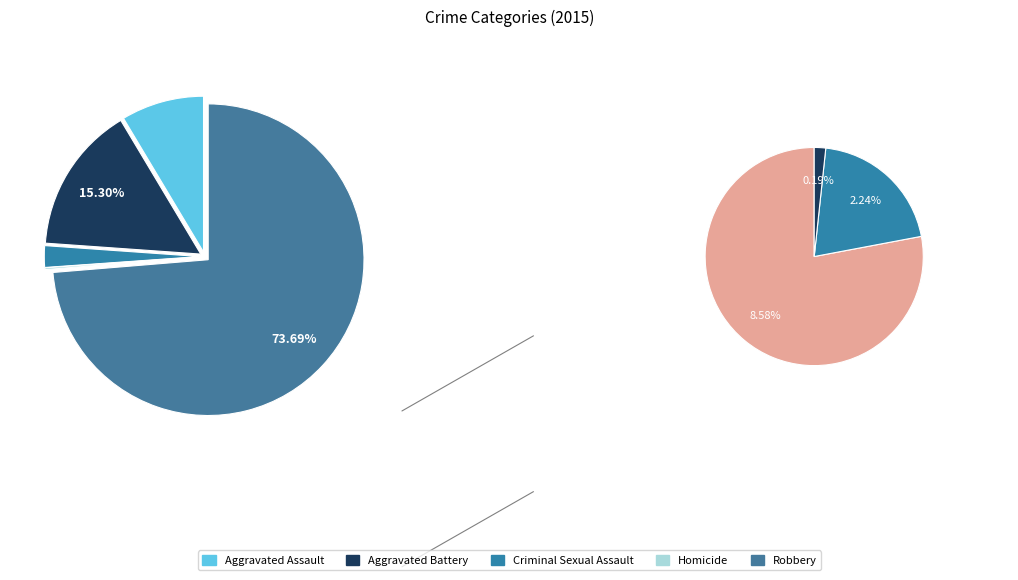

Is Aggravated Battery the majority of the pie?

No